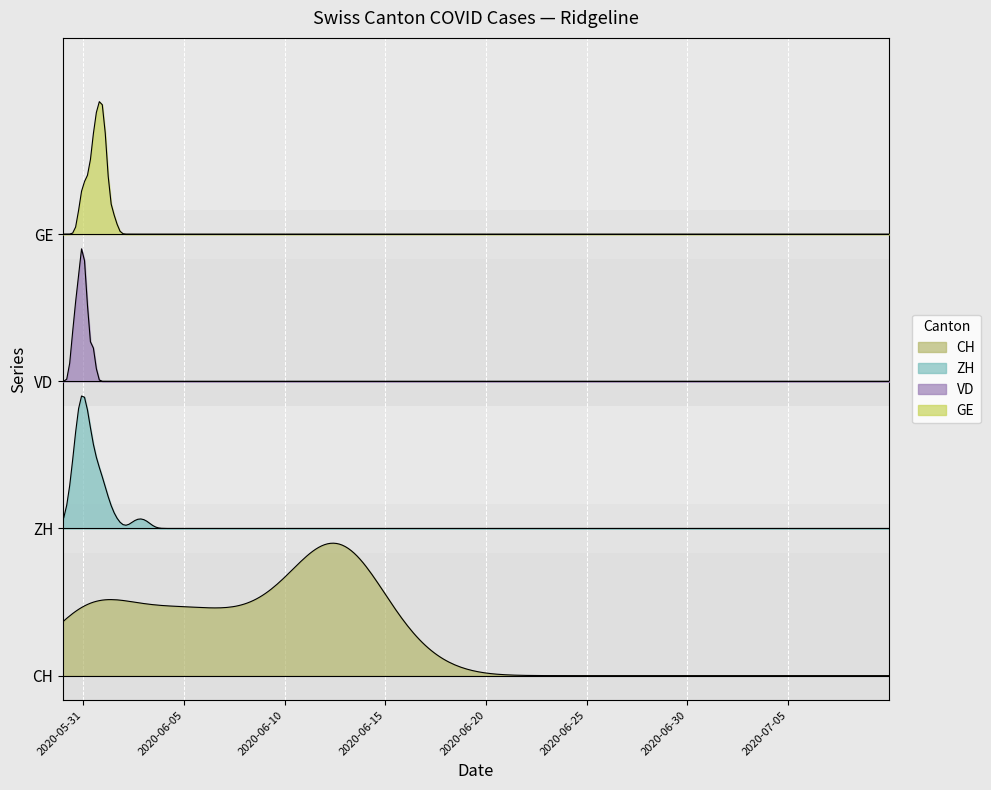

Is the value of ZH at 2020-06-10 greater than the value of GE at 2020-06-21?

No